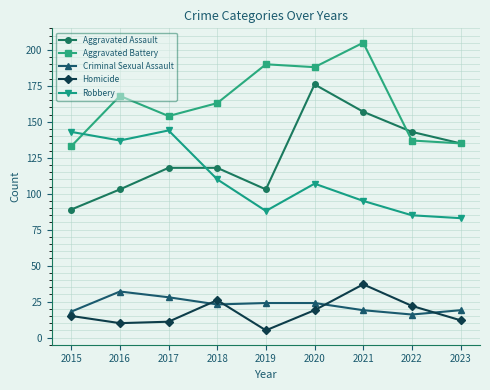

What is the spread (max minus min) of values at 2020?

169